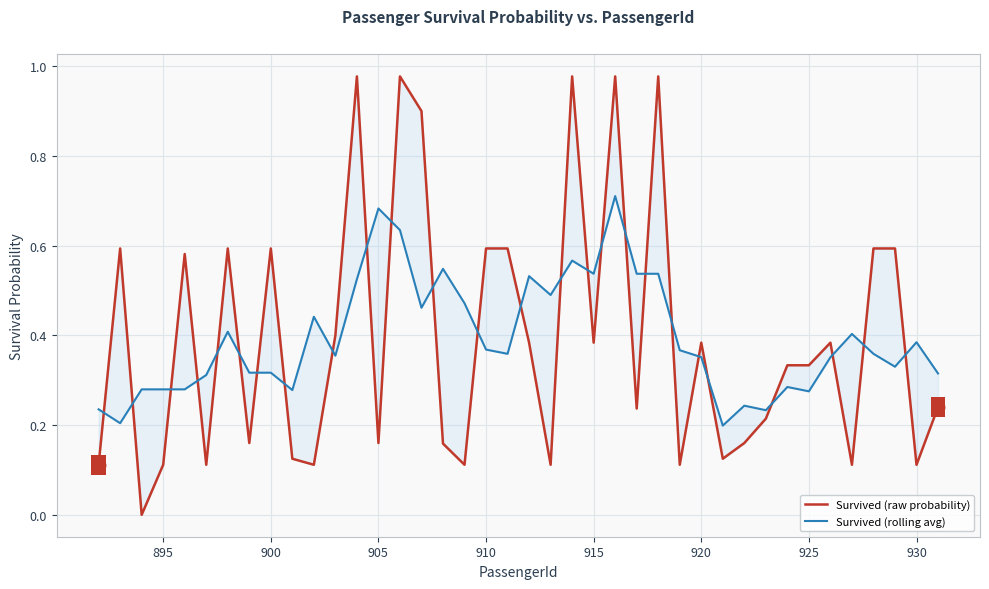

What is the greatest value displayed?

1.0